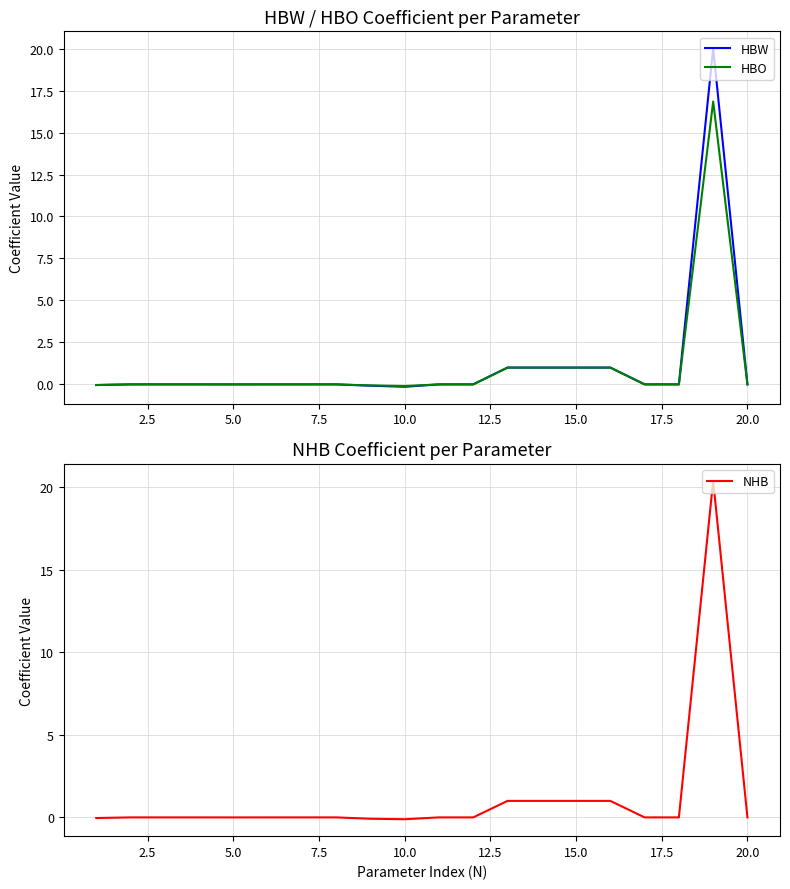

How many data points does each series have?

20